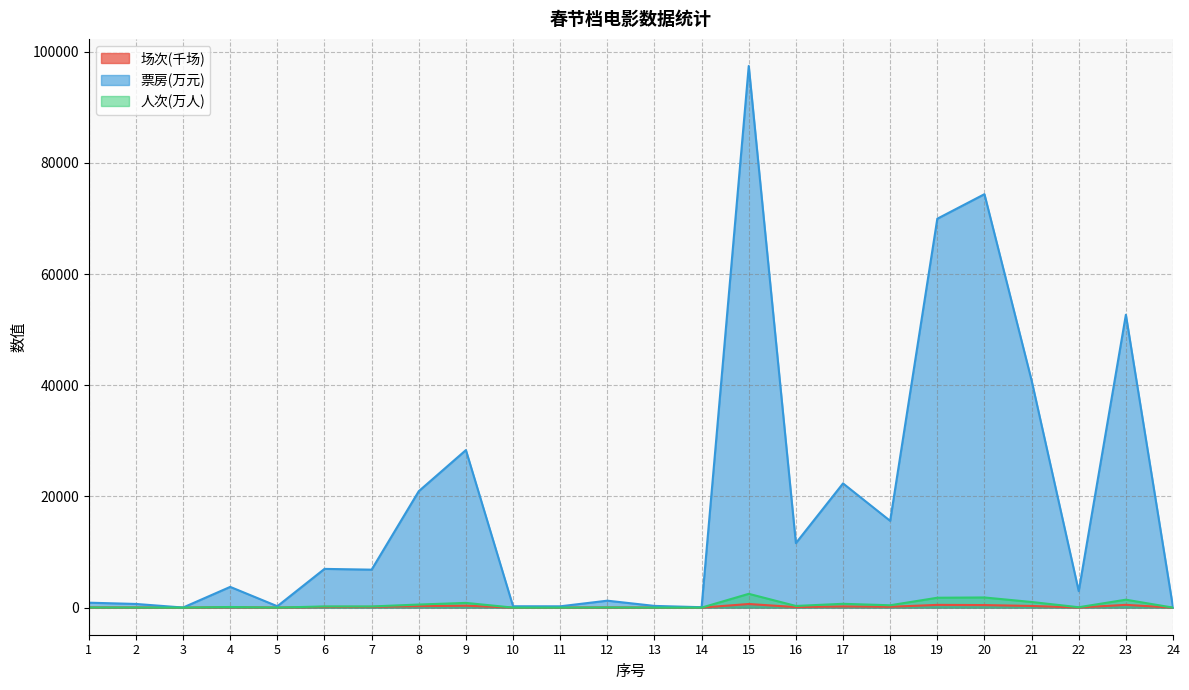

At which label does 票房(万元) first exceed 6831?

6